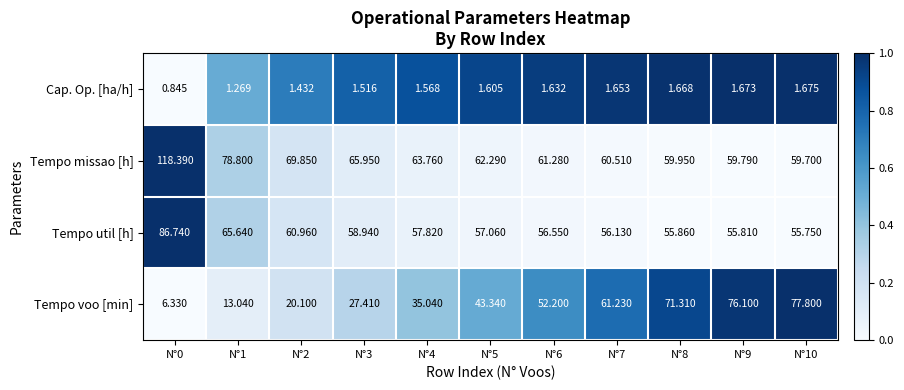

Which series has the largest range (max minus min)?

Tempo voo [min]